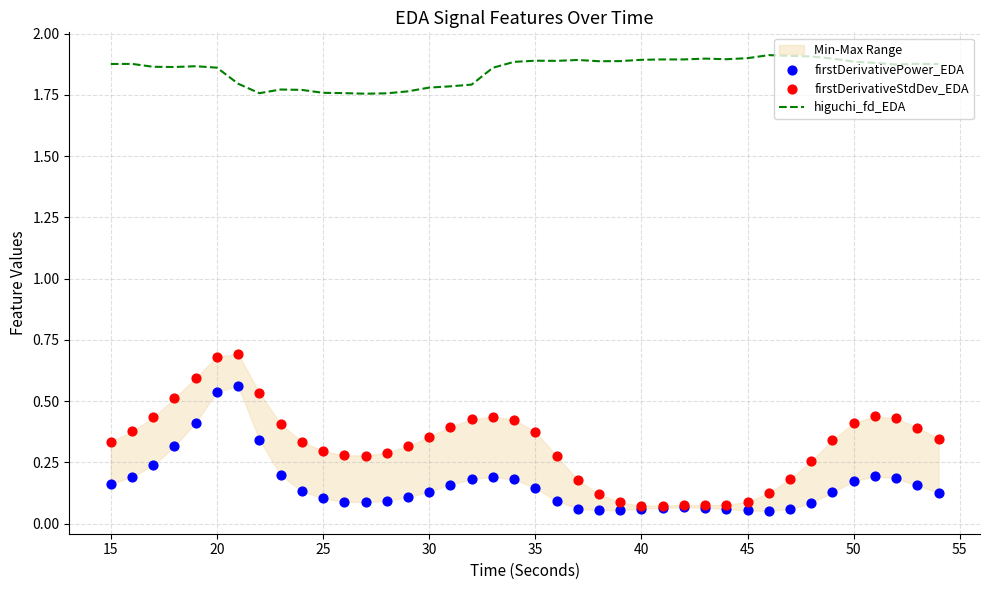

The higuchi_fd_EDA series shows 3.3 at 35. True or false?

False